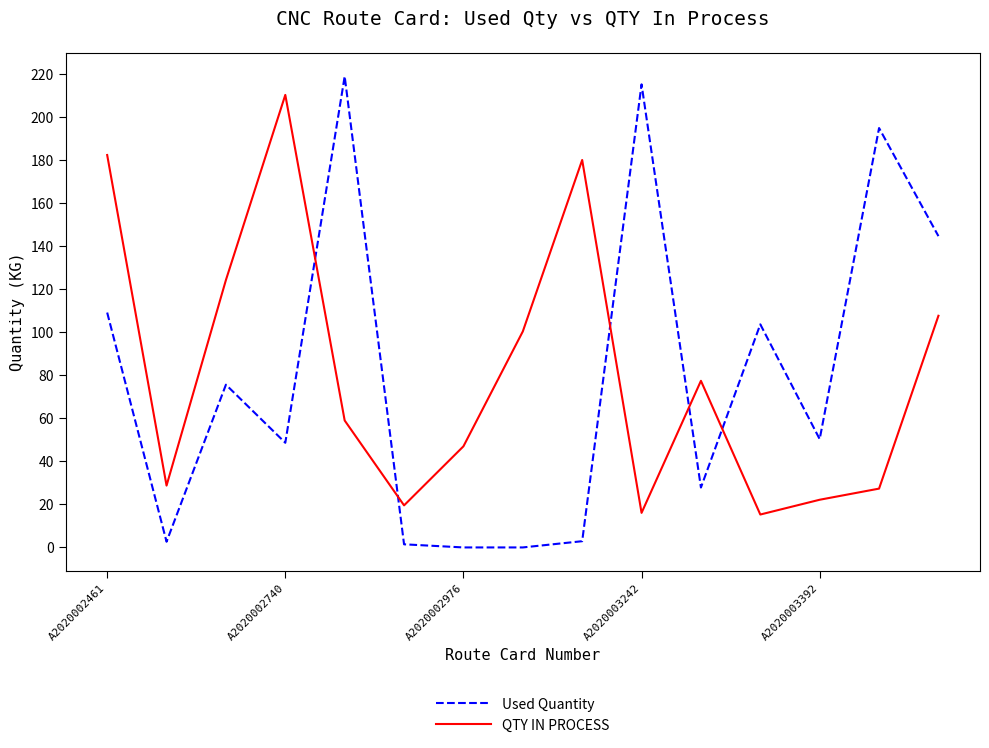

What is the difference between the maximum and minimum values in the Used Quantity series?

219.0